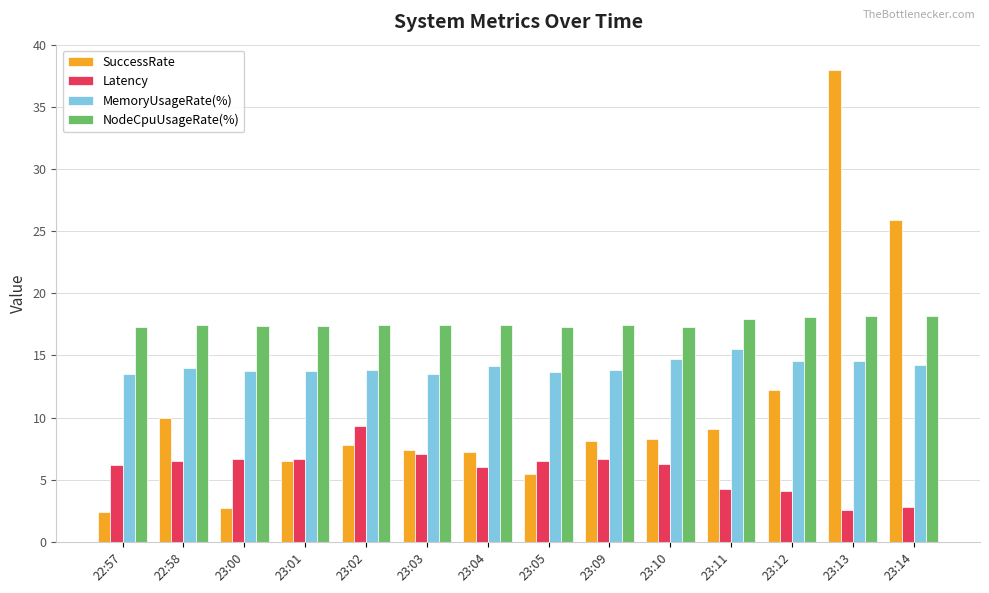

What is the maximum value shown in the chart?

37.9